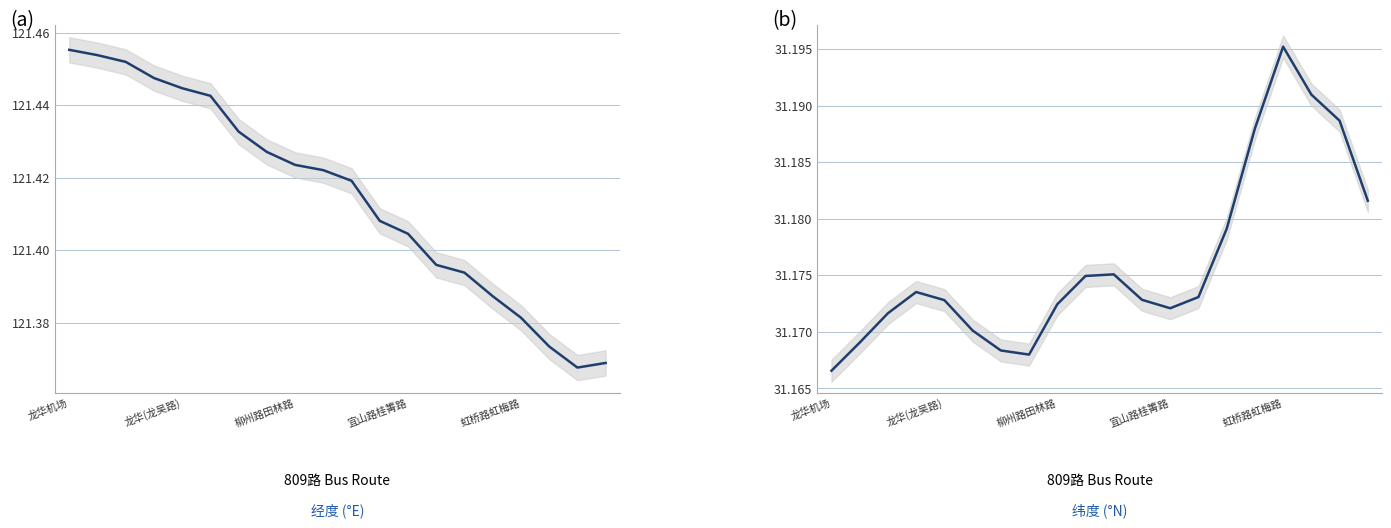

What is the difference between the second highest and minimum values in the 经度 series?

0.1